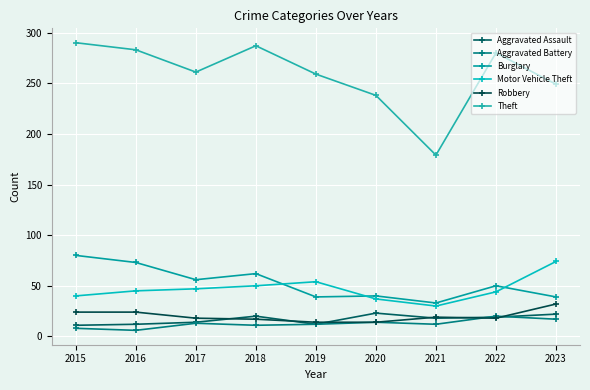

Which series changed the most between 2017 and 2022?

Theft